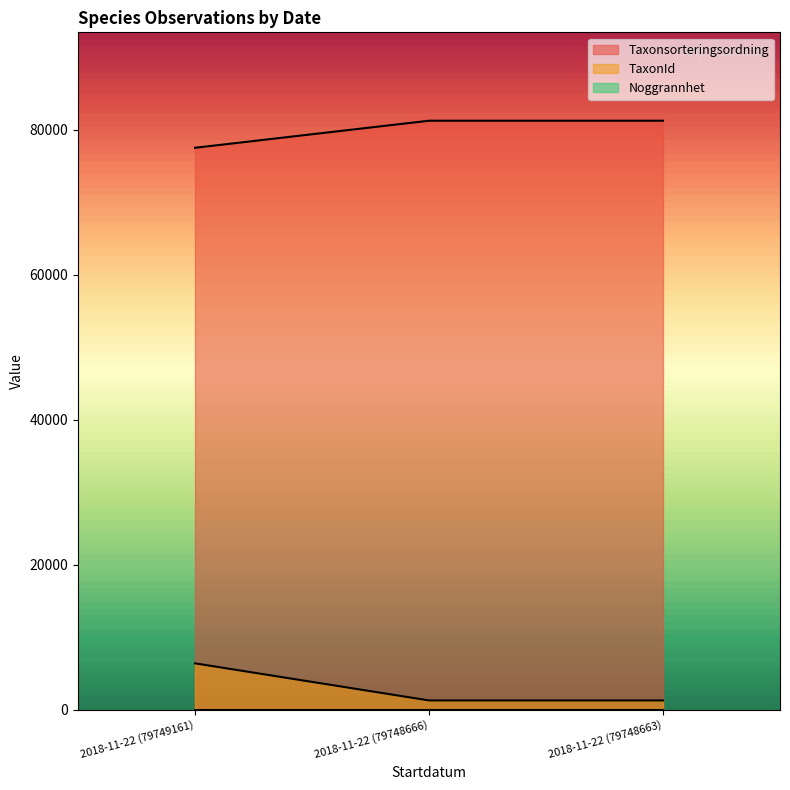

List the series in order of their overall mean, highest first.

Taxonsorteringsordning, TaxonId